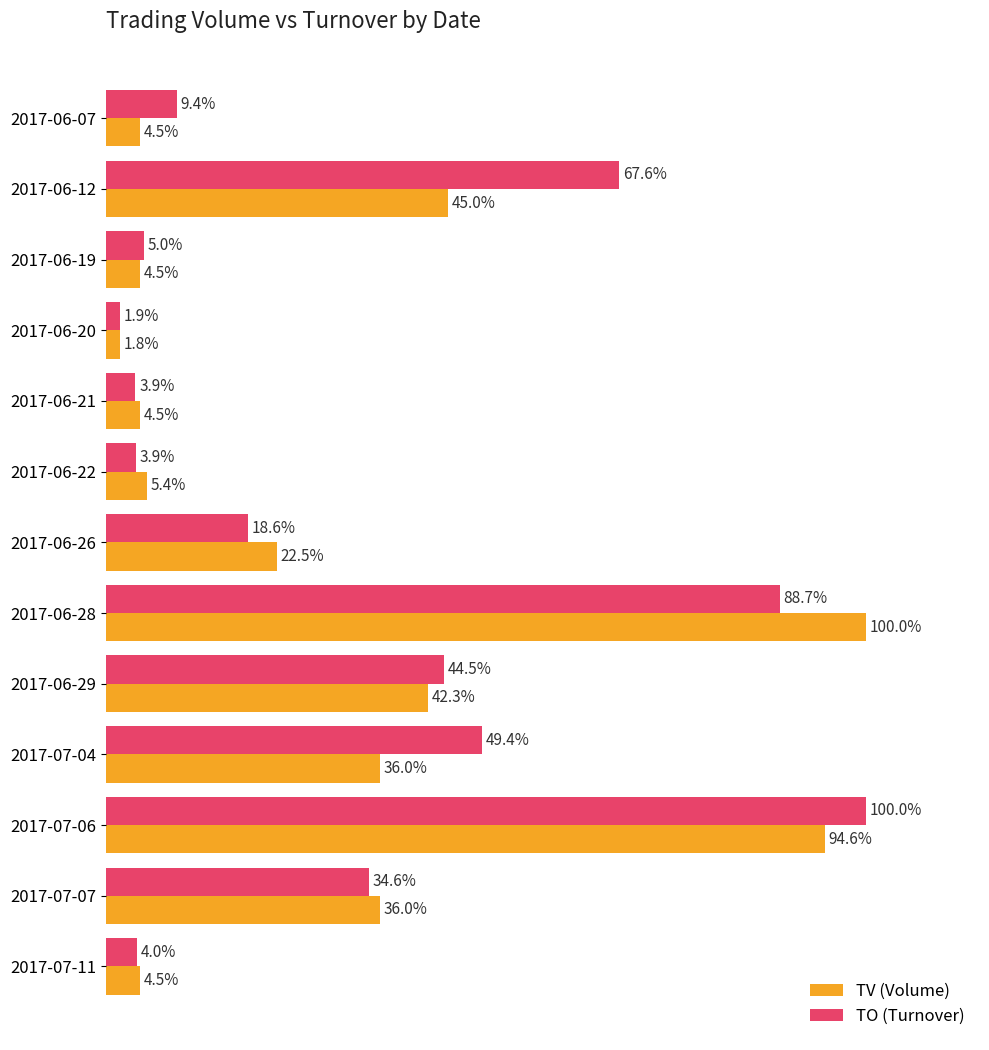

Which category has the highest value in the TV (Volume) series?

2017-06-28